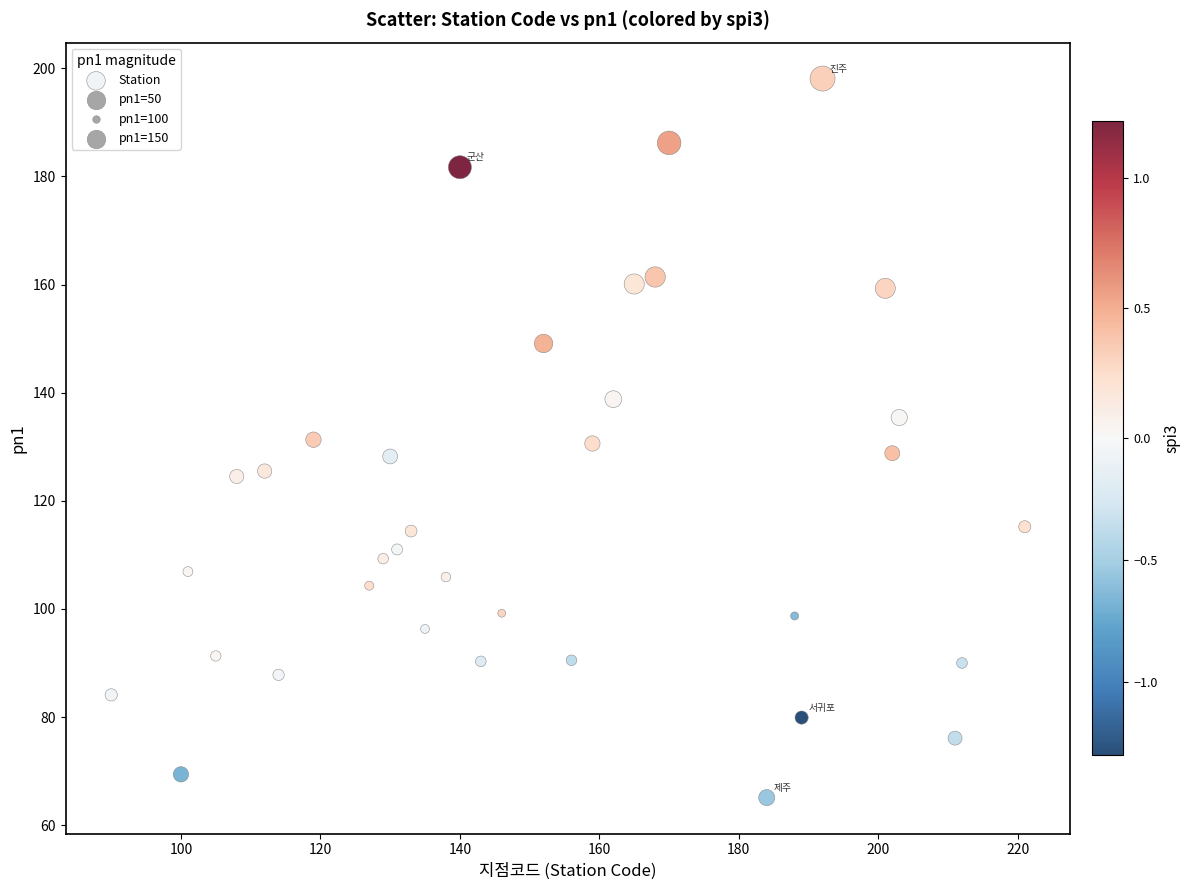

What is the range of X values (max minus min)?

131.0